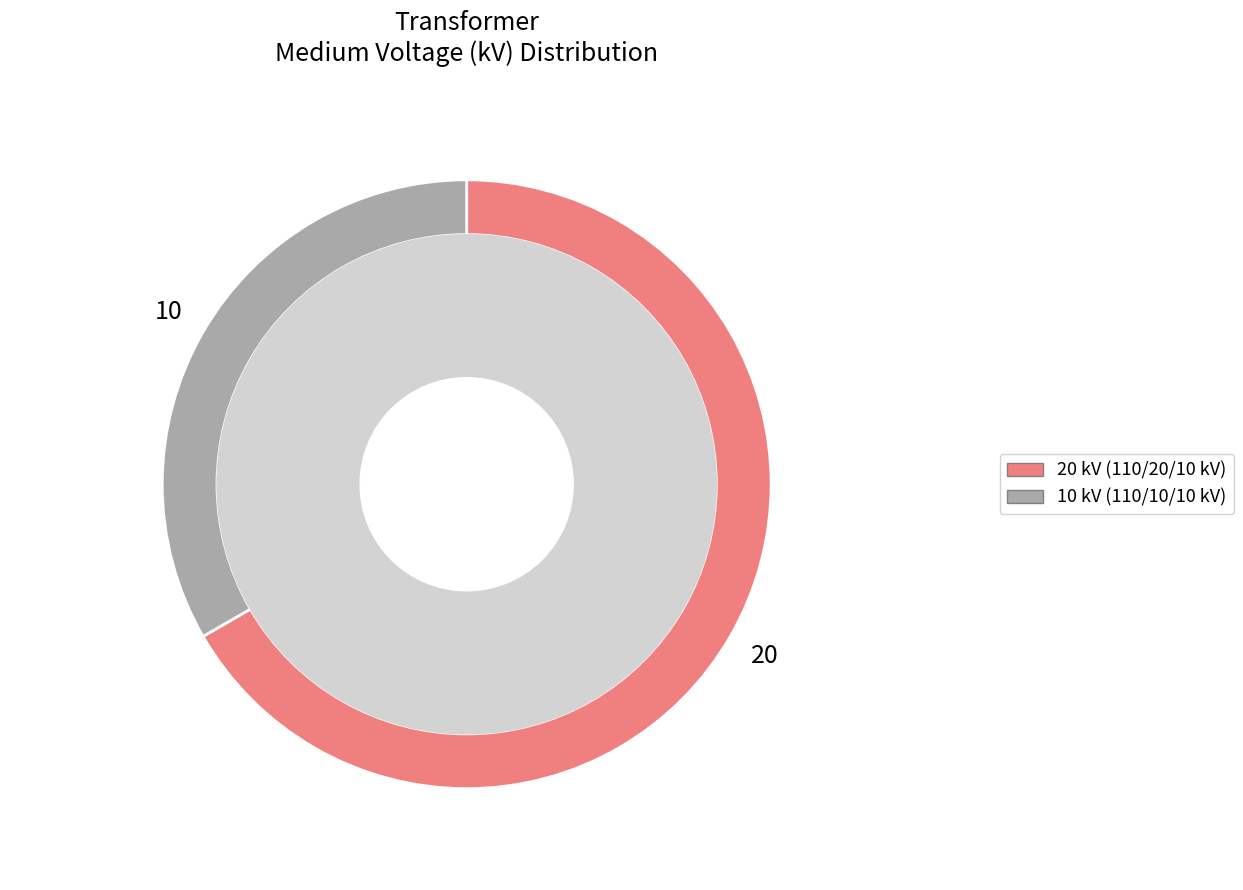

Is there a majority slice in this chart?

Yes